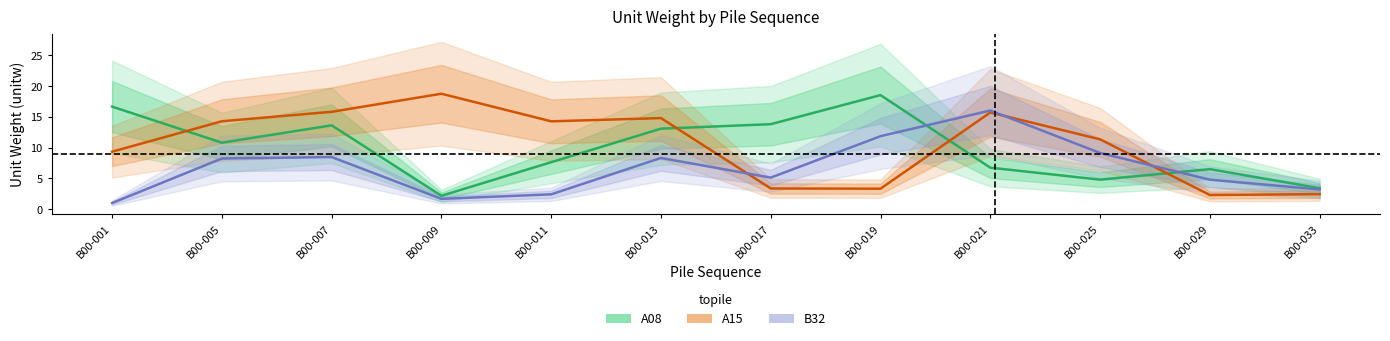

In A15_mean, how many points are higher than both neighbors (excluding endpoints)?

3